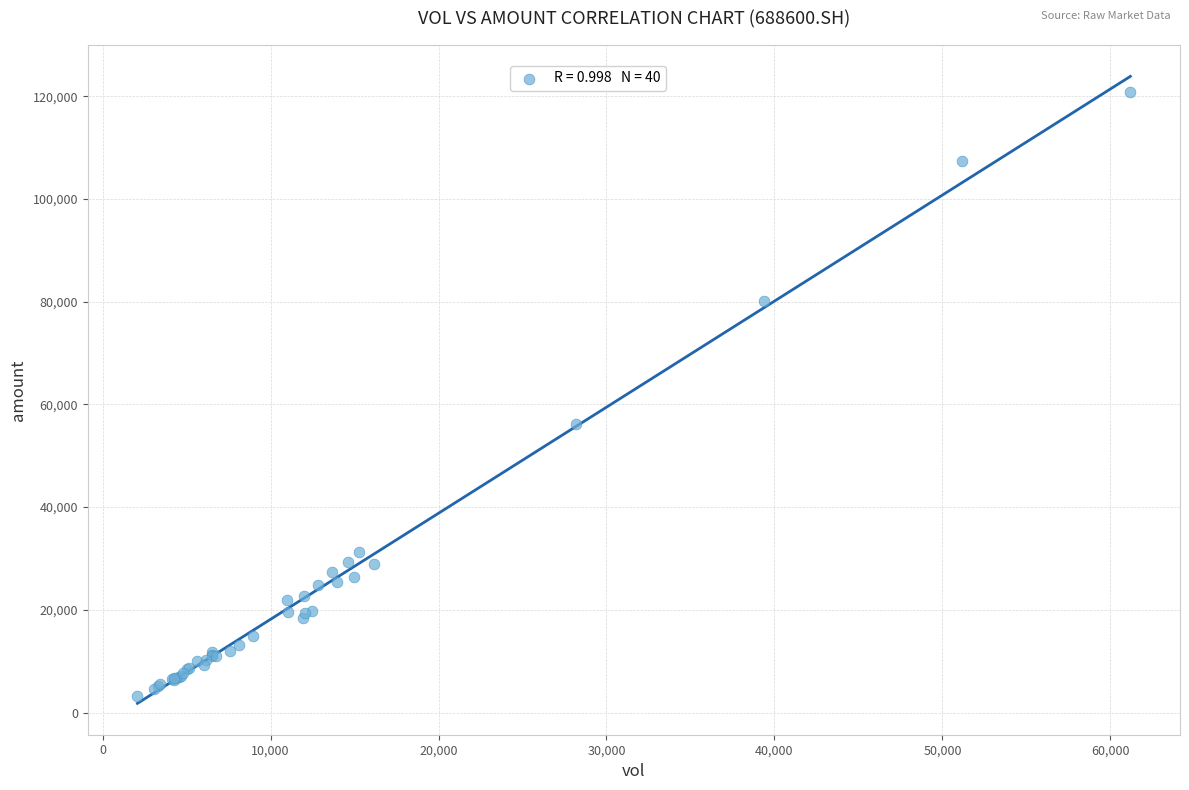

What Y value in the scatter plot is closest to 62023?

56196.1